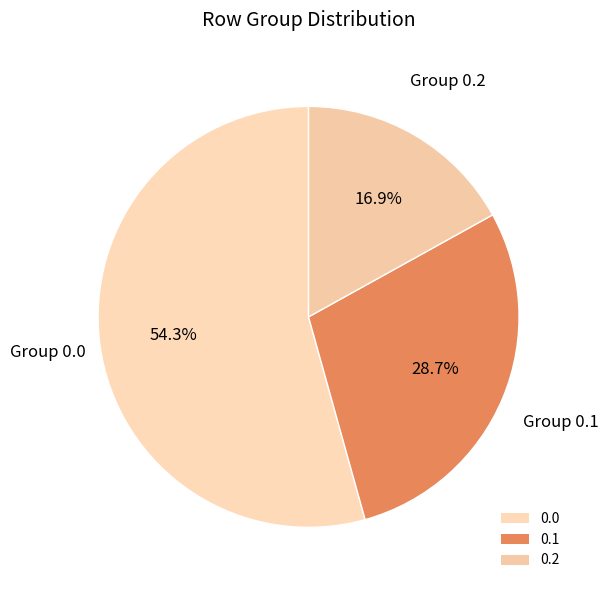

Rank the categories by value from lowest to highest.

0.2, 0.1, 0.0